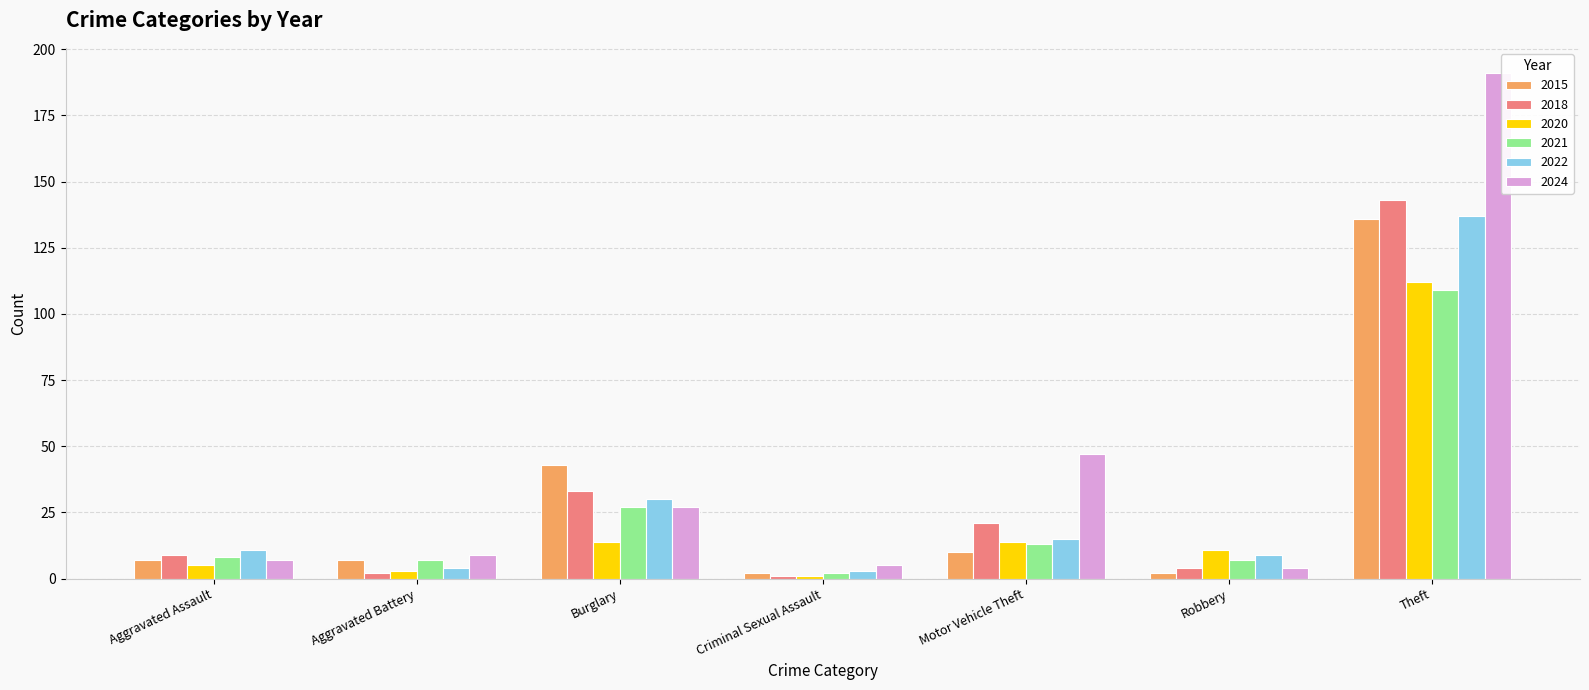

What is the difference between the 2021 values at Motor Vehicle Theft and Burglary?

14